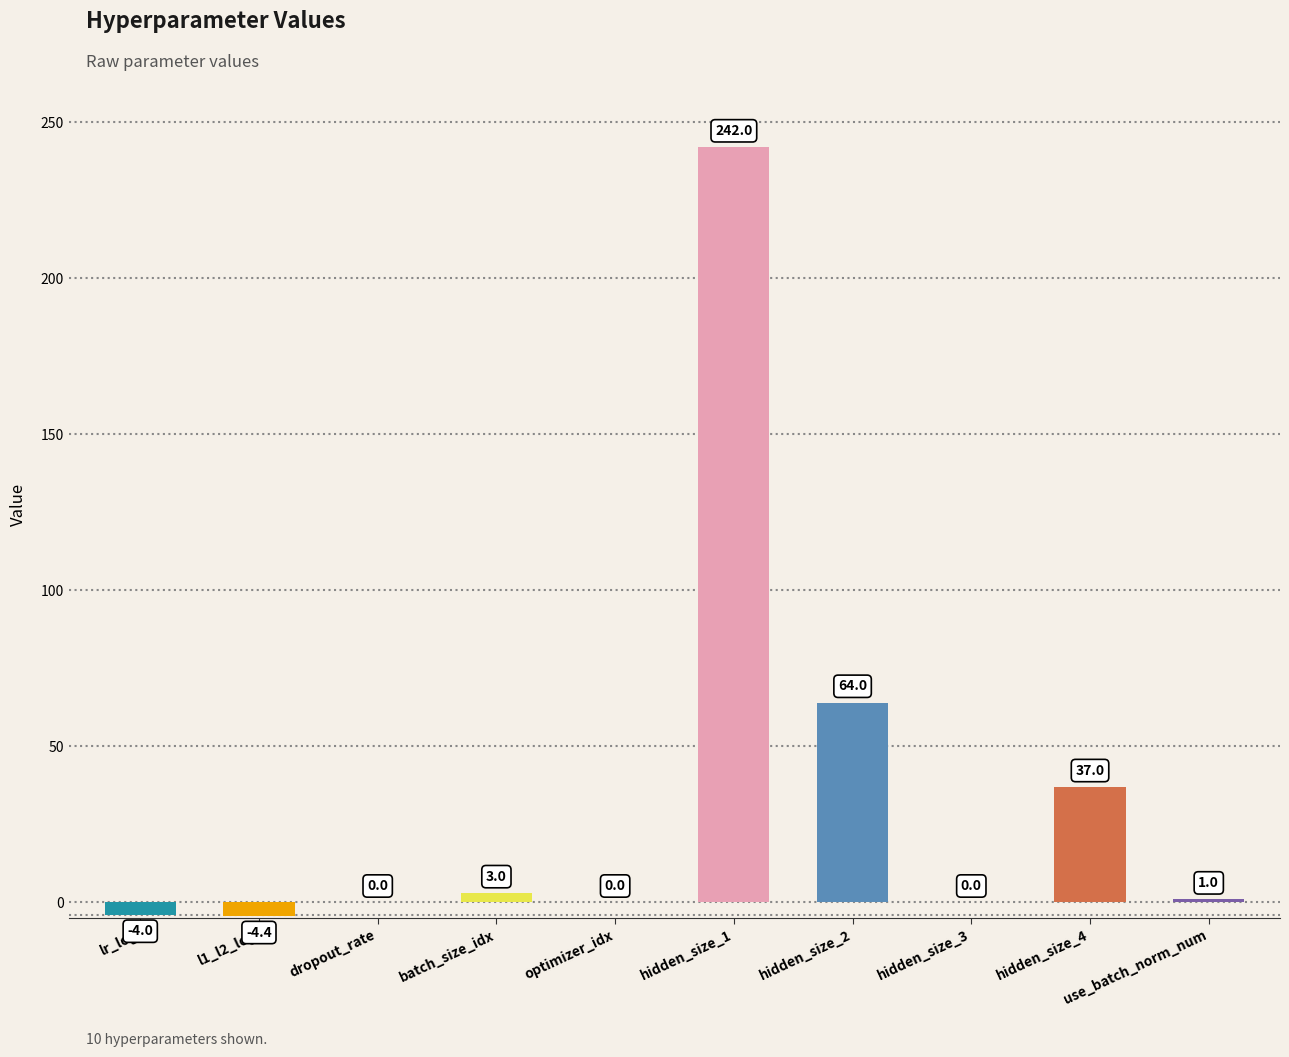

What is the sum of all values?

338.6